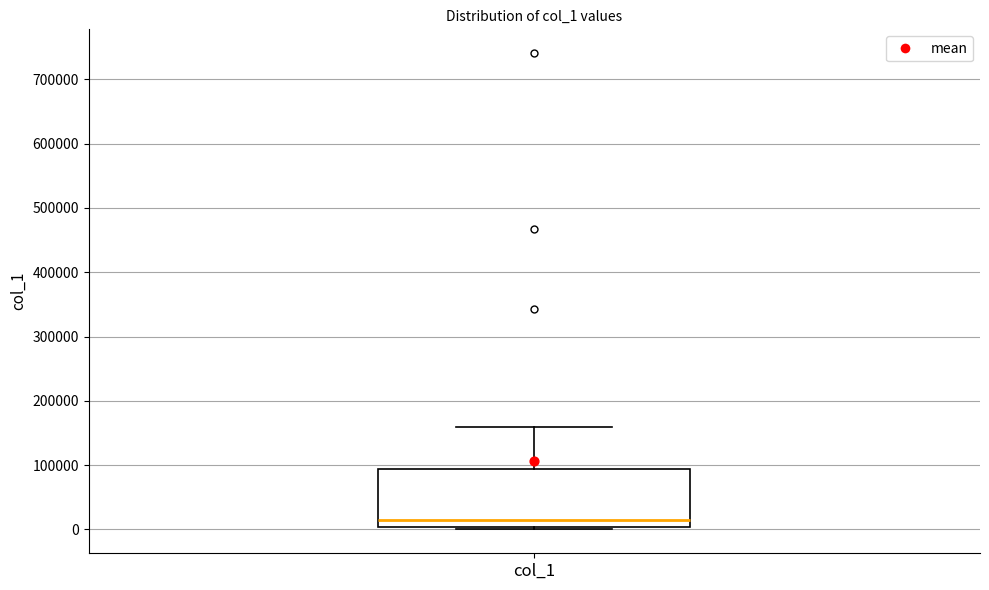

Transcribe this box plot: give where the median line is, the range the box spans, and where the two whiskers end, as read against the y-axis. The values are not printed on the chart, so give them approximately, as read against the axis.

median 20000, box 0 to 90000, whiskers 0 (just below the box's lower edge) to 160000